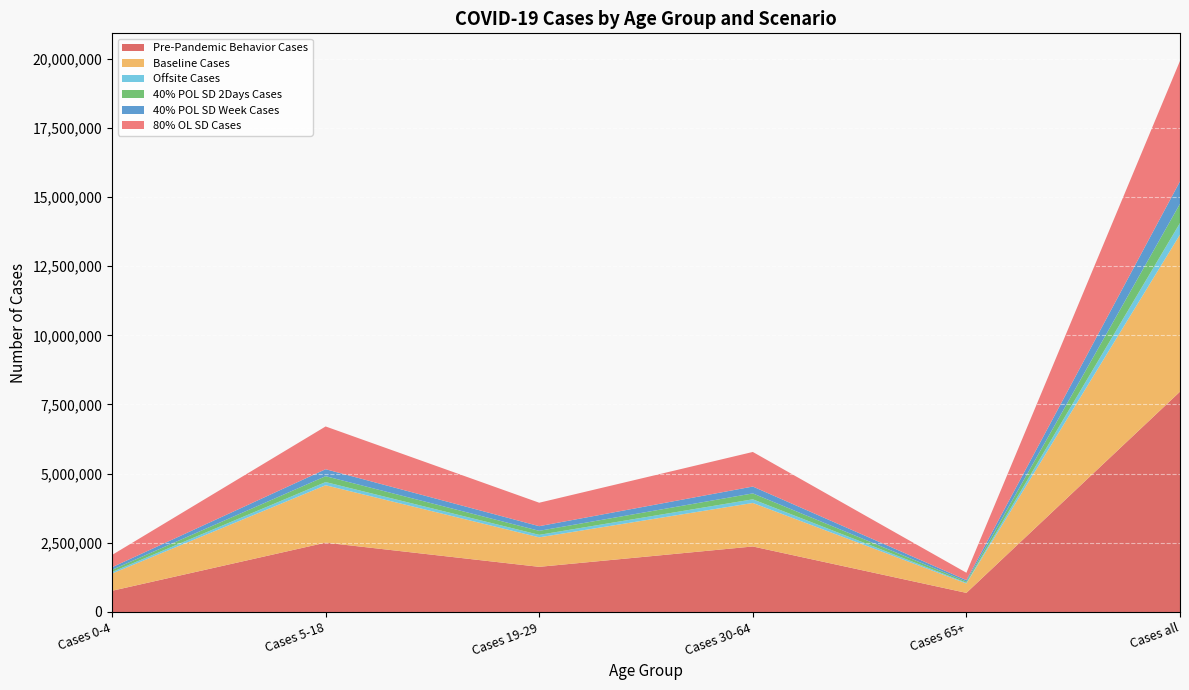

Reading left to right, list all the values displayed in this chart.

Pre-Pandemic Behavior Cases: 766491	2505950	1631967	2367951	690459	7962904
Baseline Cases: 622674	2075146	1066430	1572928	339942	5677188
Offsite Cases: 55554	114945	89688	131475	27183	418926
40% POL SD 2Days Cases: 79656	212749	145366	214137	43944	695932
40% POL SD Week Cases: 92858	251362	168145	247915	50877	811244
80% OL SD Cases: 443312	1545612	847805	1249722	265600	4352129